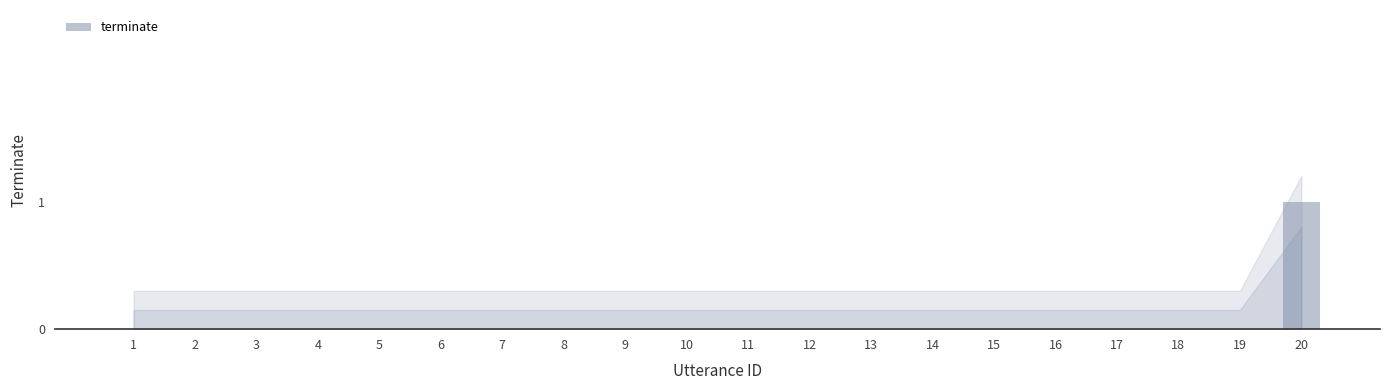

Is it true that the value at 19 is 0?

True